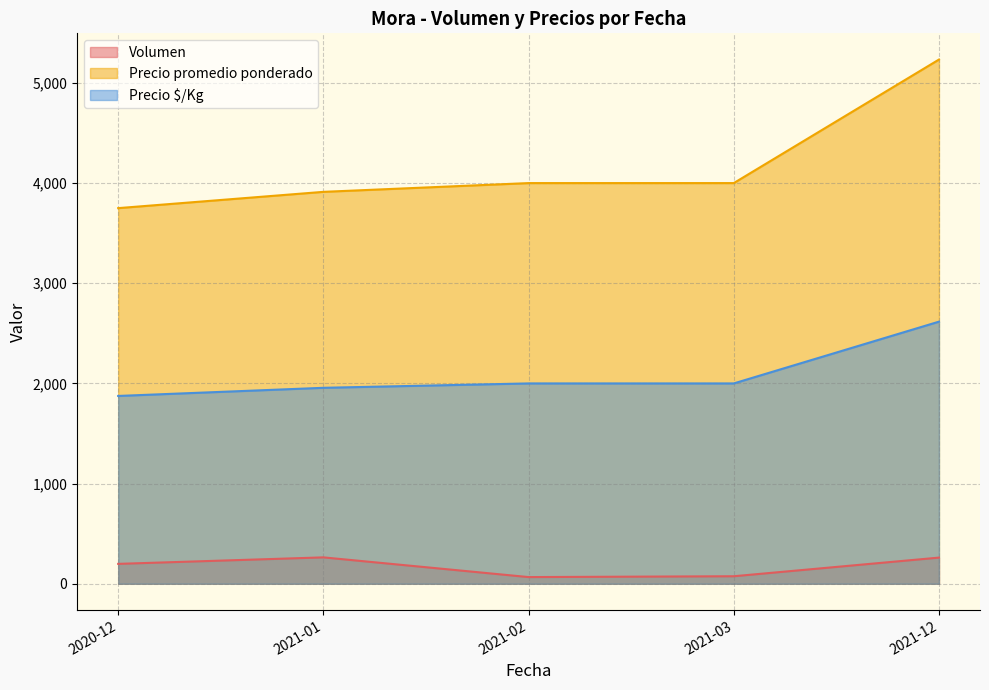

True or false: Volumen and Precio $/Kg cross at least once.

False